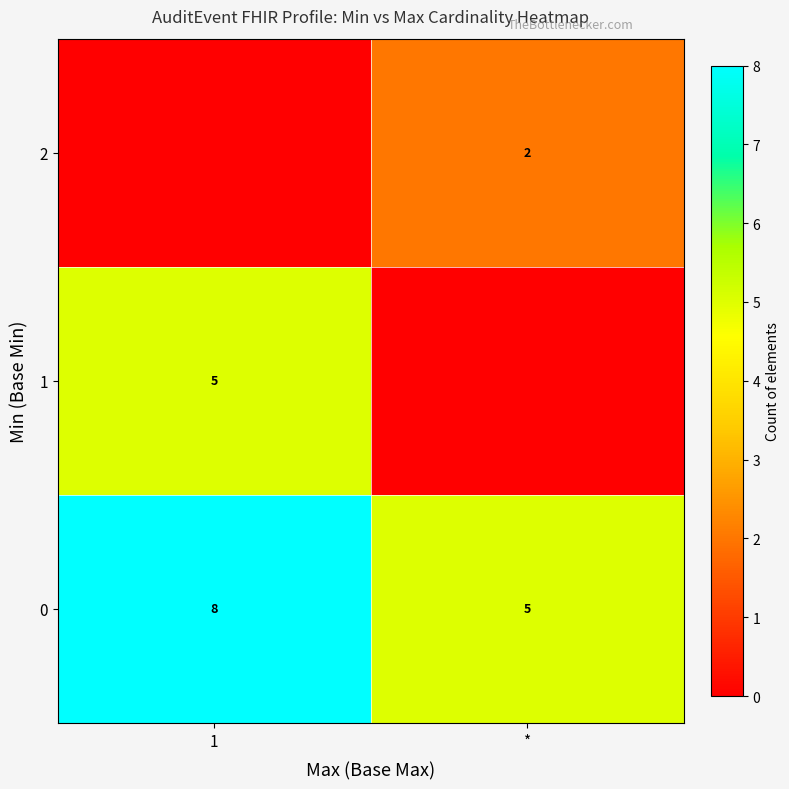

True or false: 1 has a value of 2 at 1.

False